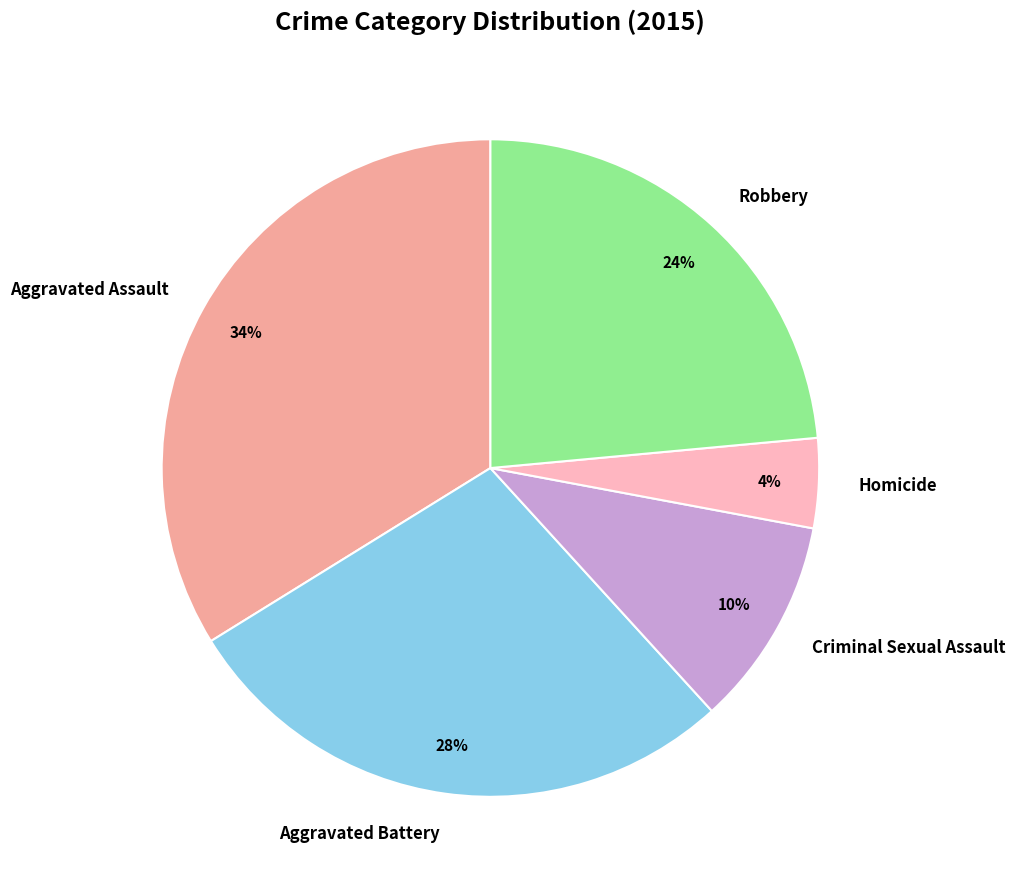

Approximately how many times larger is the value at Criminal Sexual Assault compared to Aggravated Assault?

0.3